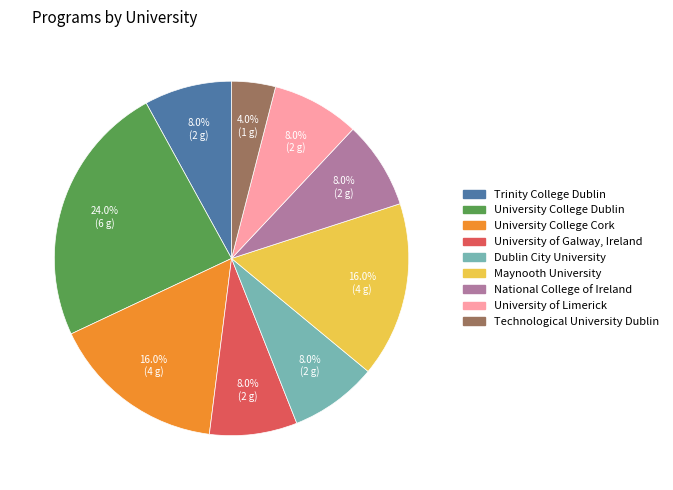

To the nearest percent, what is the average slice percentage?

11%